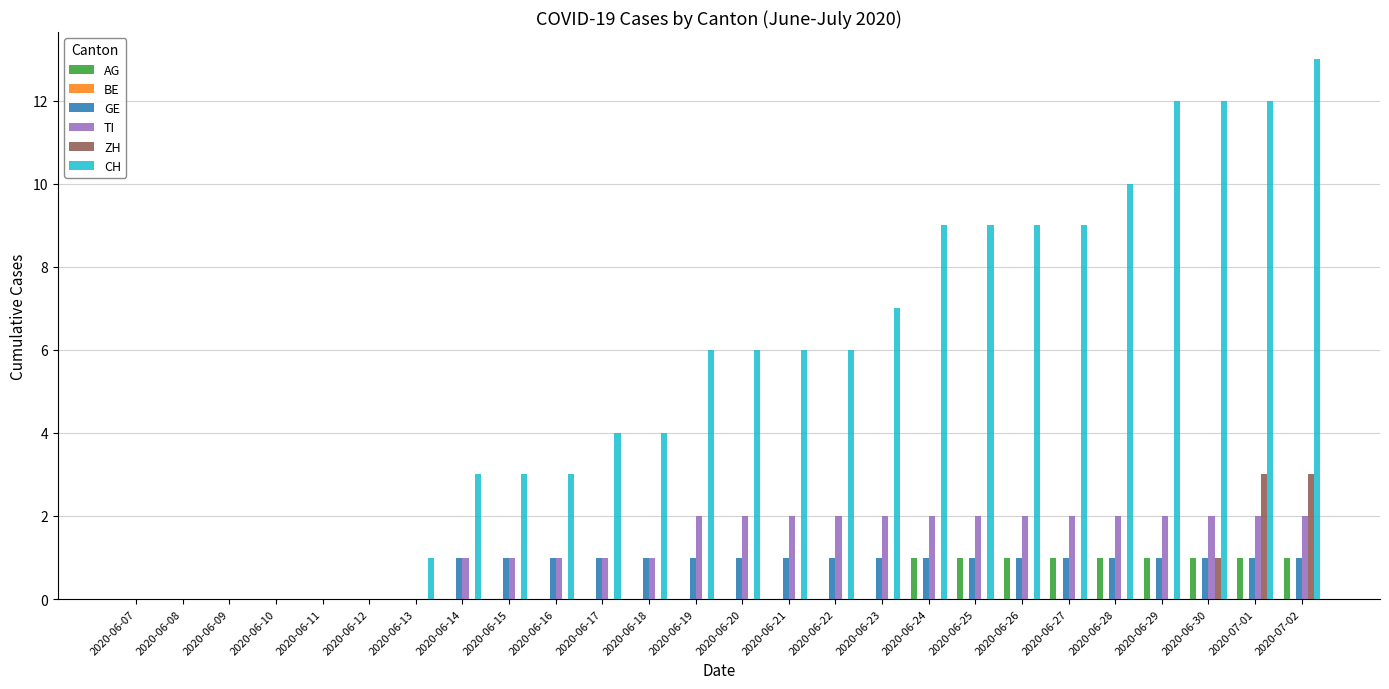

What is the sum of the CH values at 2020-06-07 and 2020-06-23?

7